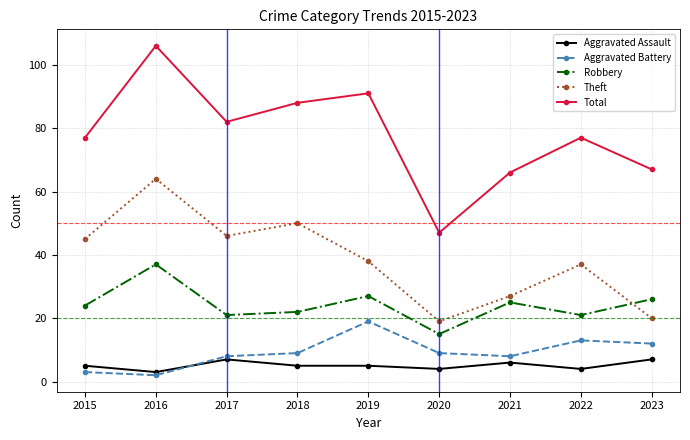

What value does the Aggravated Assault series have at 2019?

5